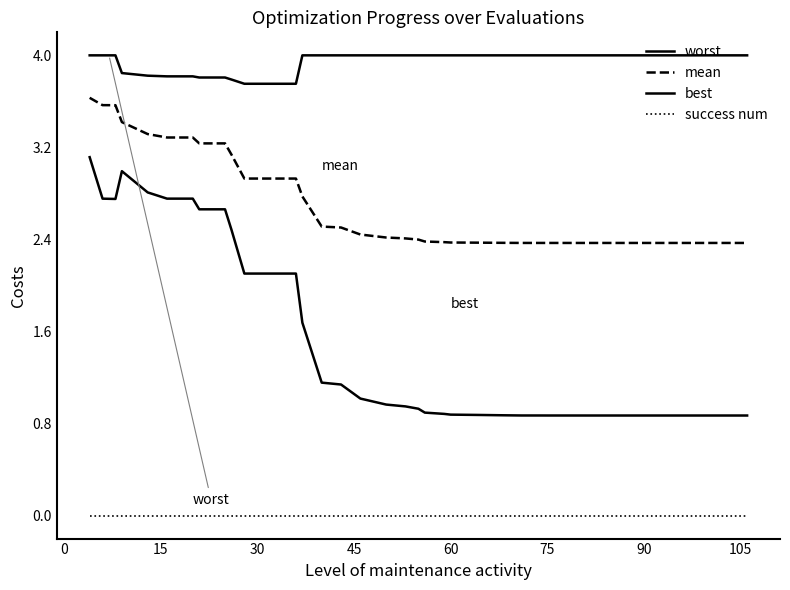

Does the chart display data point markers on the line(s)?

No